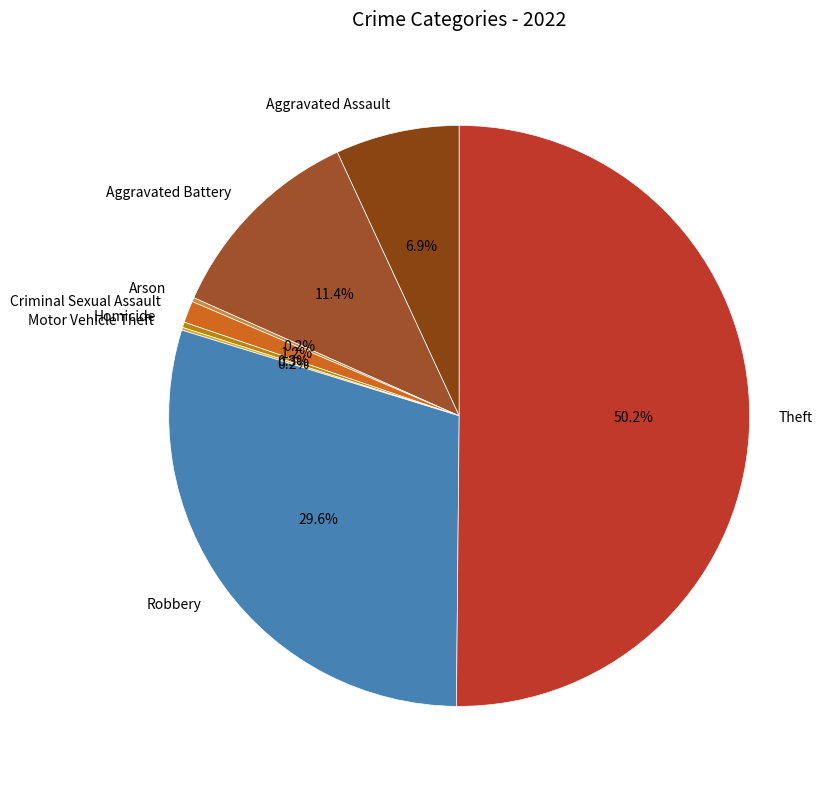

To the nearest percent, what is the difference between the Aggravated Assault and Robbery slice percentages?

23%